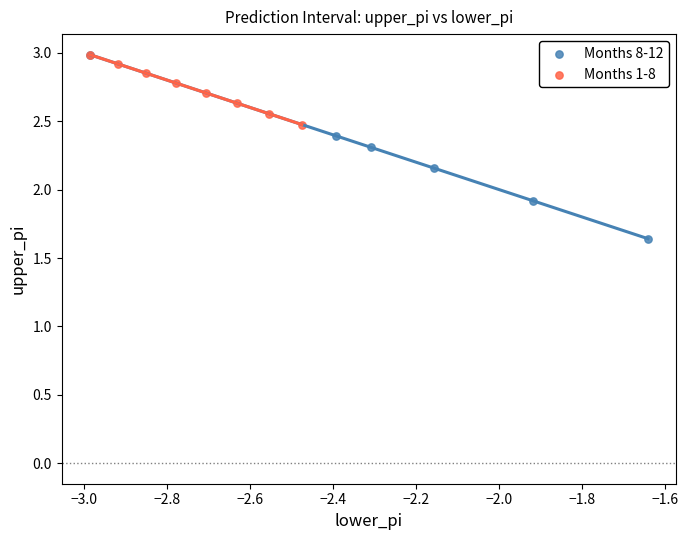

Which series reaches the minimum Y coordinate?

Months 8-12